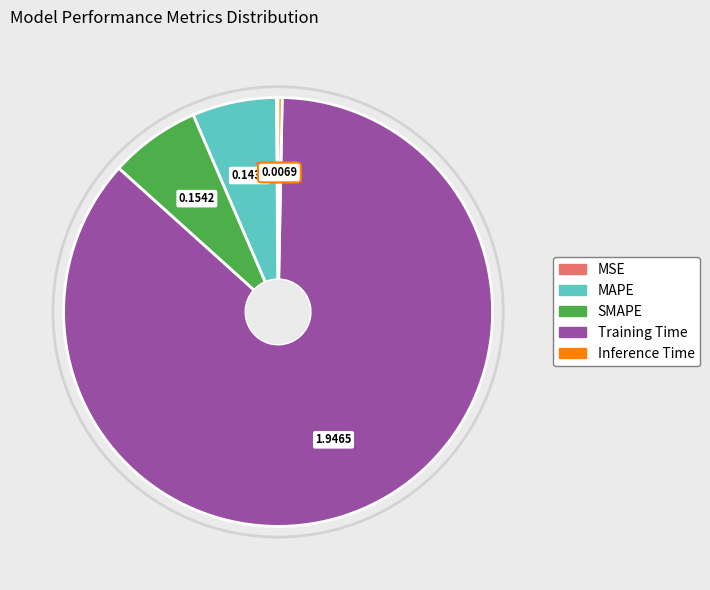

Which category has the biggest portion of the pie?

Training Time